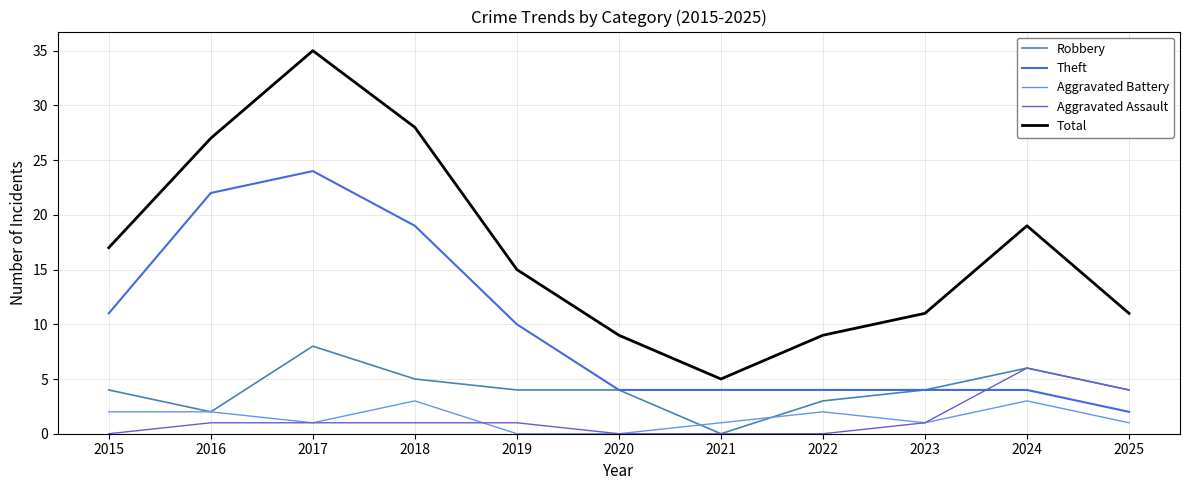

Reading left to right, list all the values displayed in this chart.

Robbery: 2015=4	2016=2	2017=8	2018=5	2019=4	2020=4	2021=0	2022=3	2023=4	2024=6	2025=4
Theft: 2015=11	2016=22	2017=24	2018=19	2019=10	2020=4	2021=4	2022=4	2023=4	2024=4	2025=2
Aggravated Battery: 2015=2	2016=2	2017=1	2018=3	2019=0	2020=0	2021=1	2022=2	2023=1	2024=3	2025=1
Aggravated Assault: 2015=0	2016=1	2017=1	2018=1	2019=1	2020=0	2021=0	2022=0	2023=1	2024=6	2025=4
Total: 2015=17	2016=27	2017=35	2018=28	2019=15	2020=9	2021=5	2022=9	2023=11	2024=19	2025=11